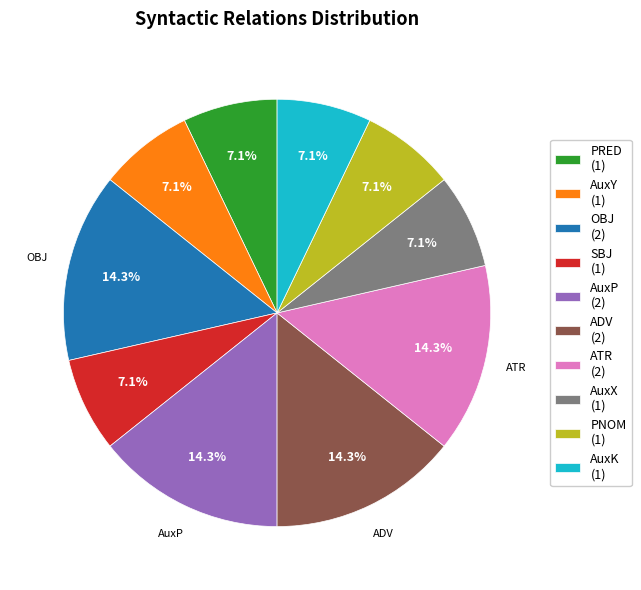

Does ADV (2) represent more than half of the total?

No